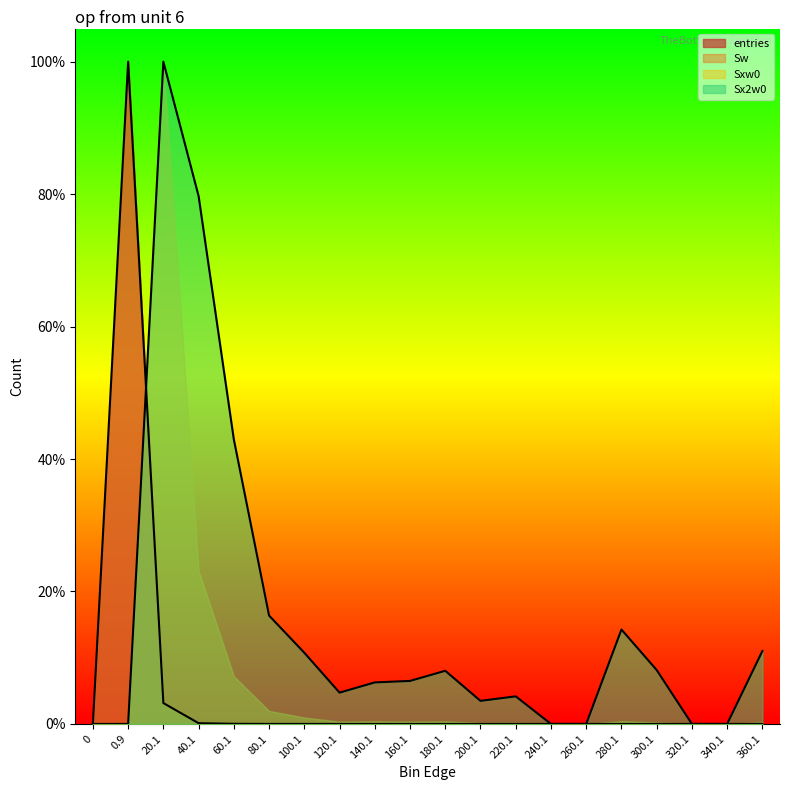

True or false: Sx2w0 has more than 0 interior local peaks.

True